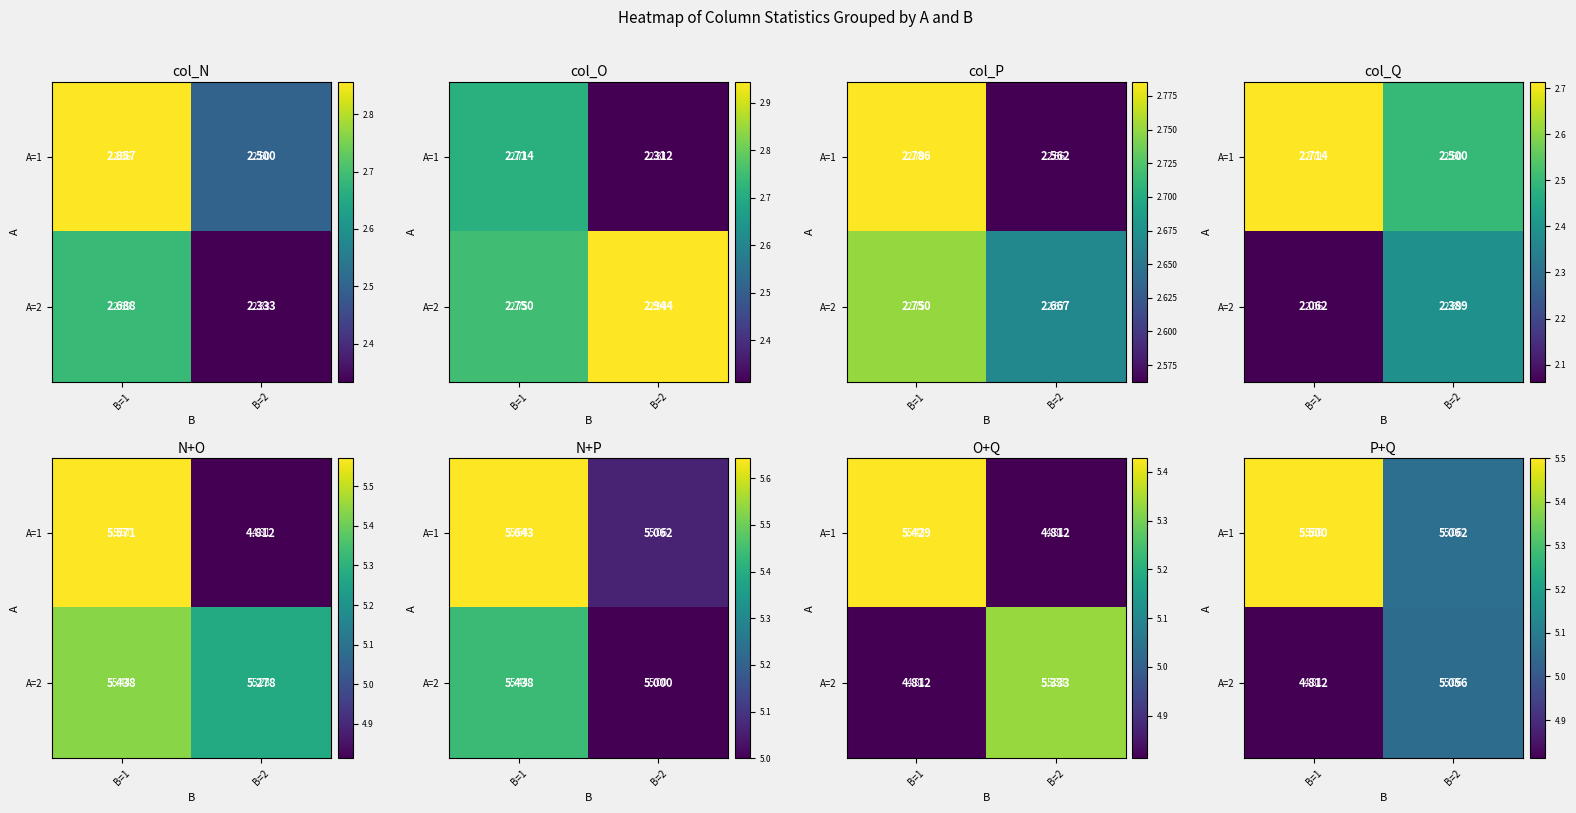

What is the approximate value of A=1 at B=1?

5.5